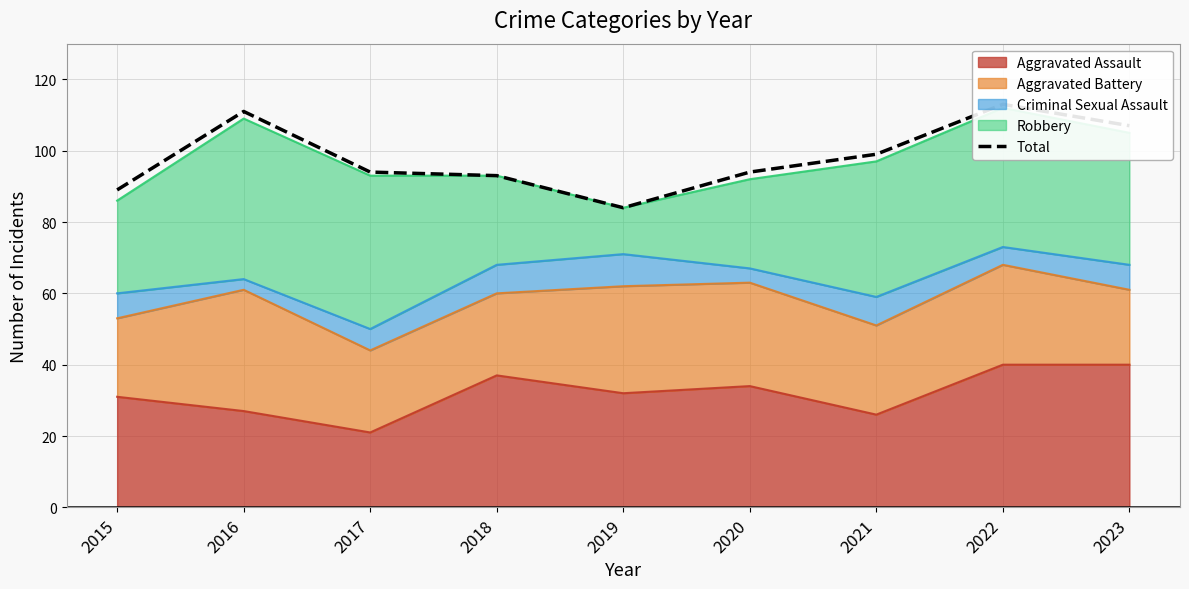

Is it true that the value at 2023 is 107?

True